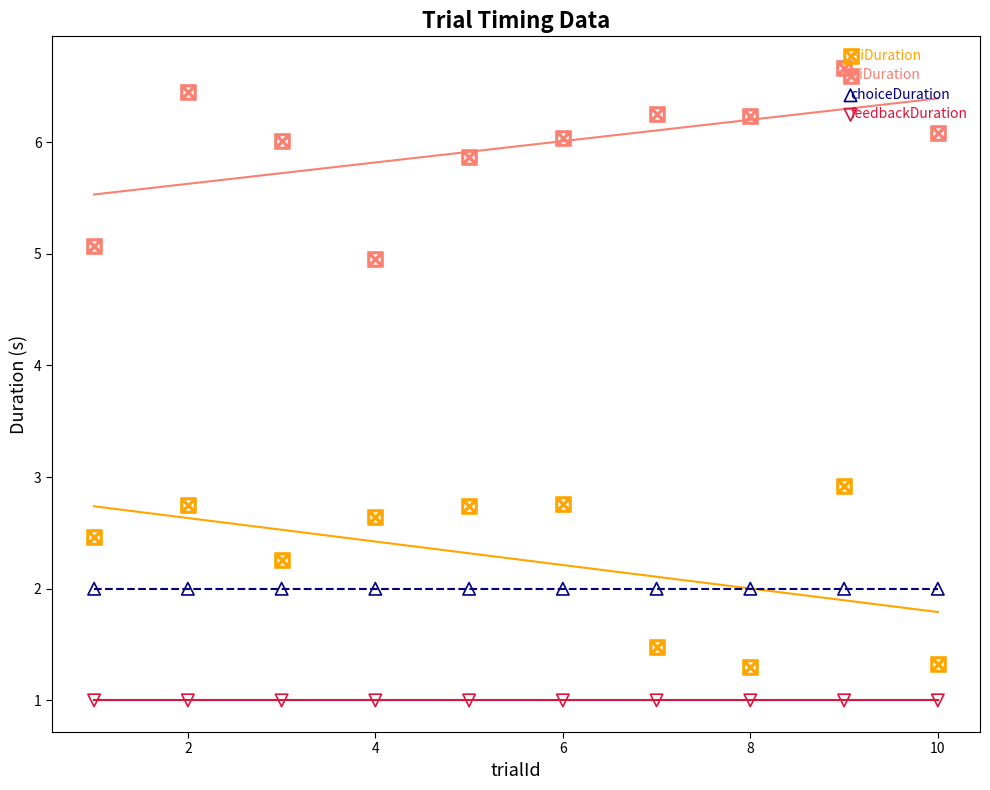

Which series contains the highest Y value?

itiDuration